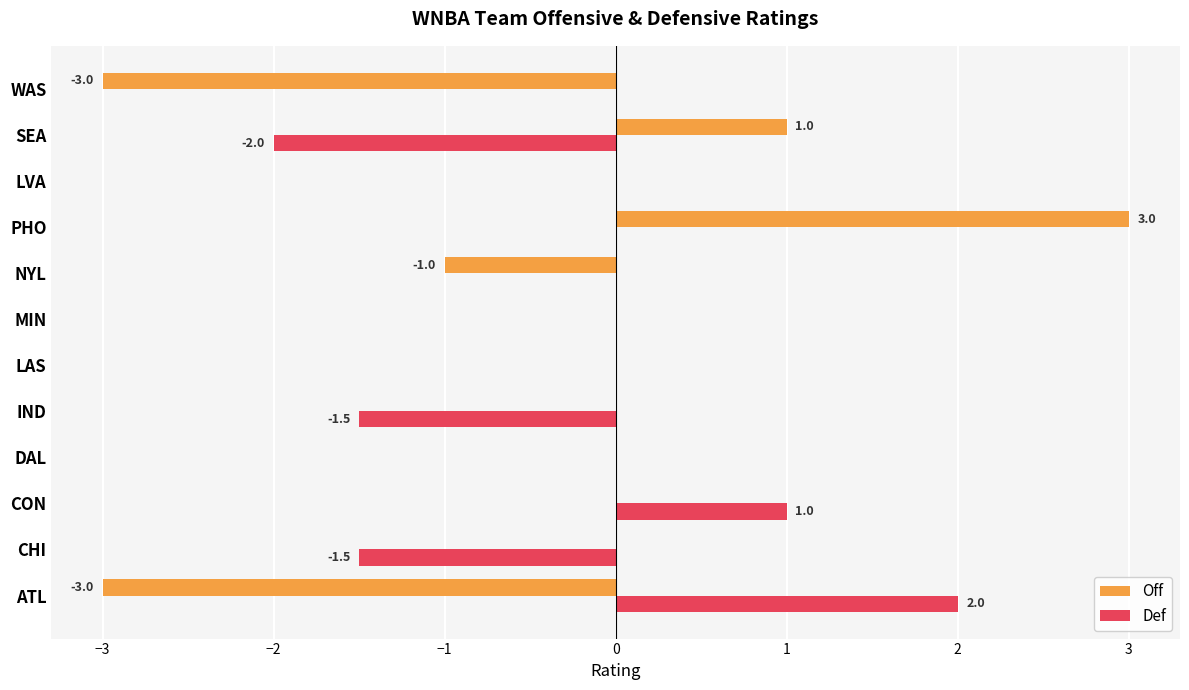

Count the number of data series in this chart.

2